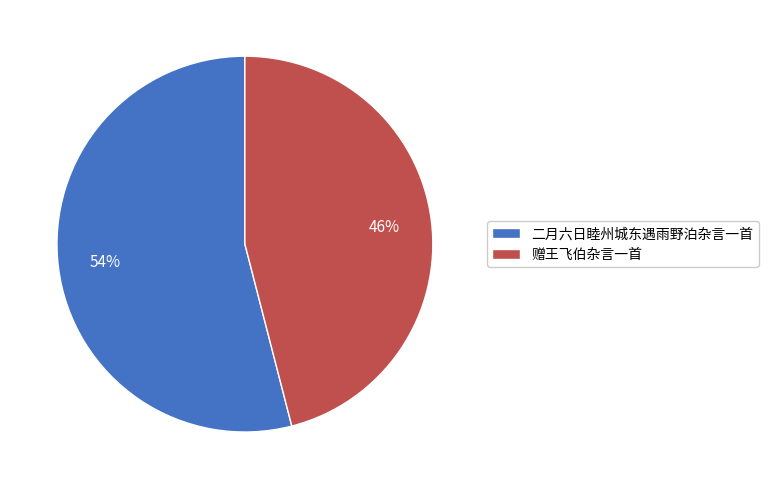

Count the number of slices in the pie.

2